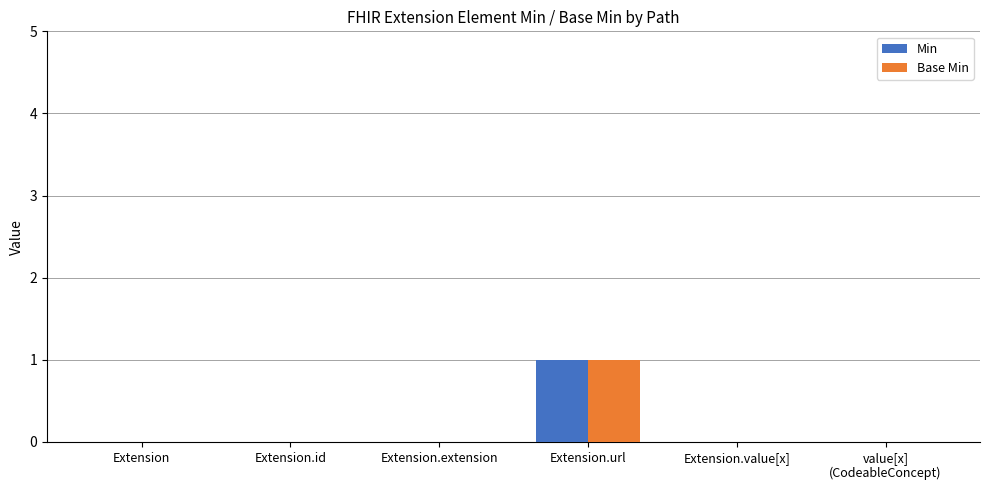

What are all the series names shown in the legend?

Min, Base Min